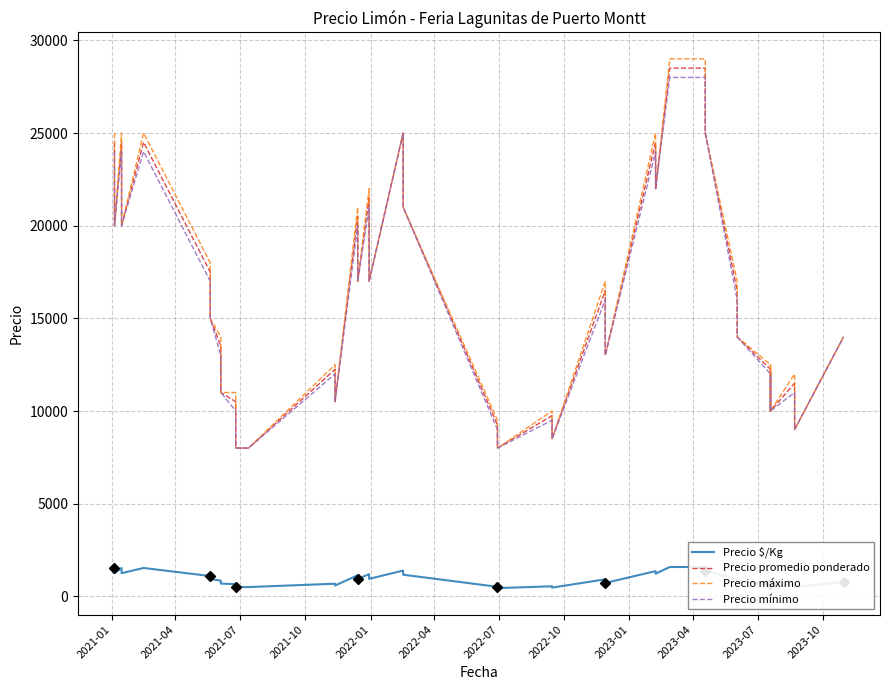

How many interior local valleys does the Precio máximo series have?

12